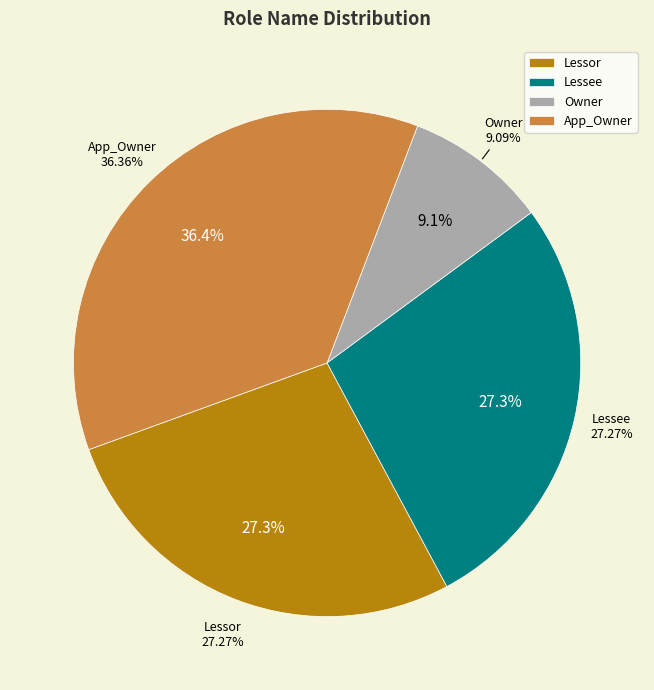

Which category has the biggest portion of the pie?

App_Owner